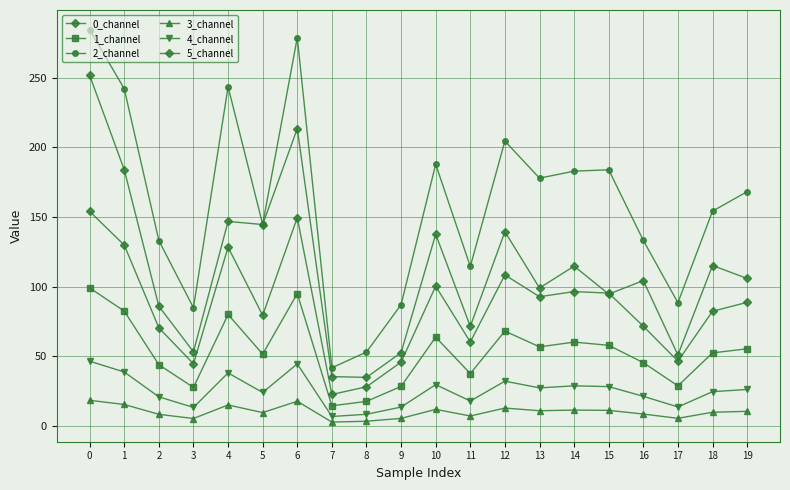

True or false: 4_channel and 5_channel intersect in this chart.

False